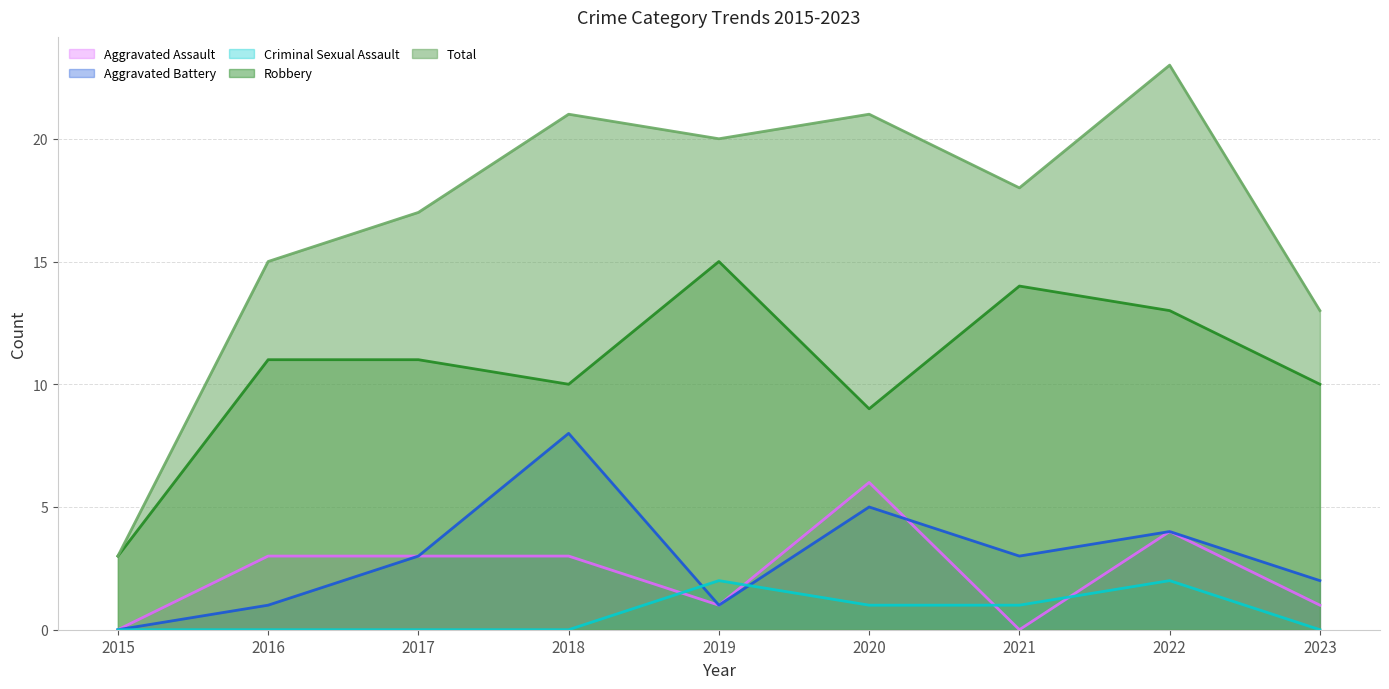

Which label corresponds to the largest value in the chart?

2022